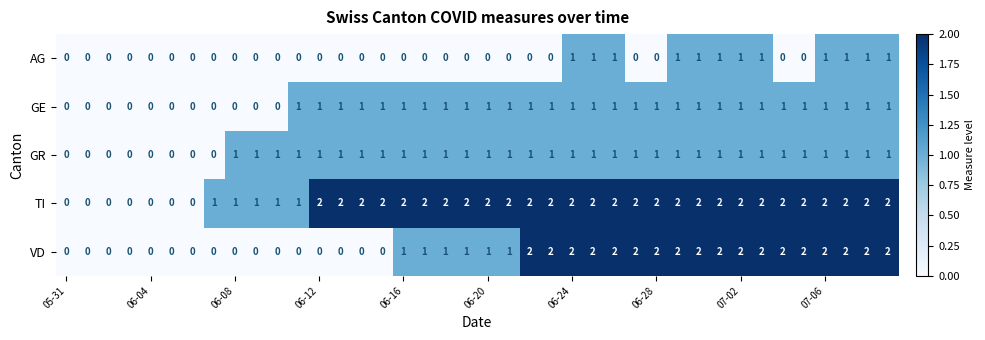

What is the sum of all AG values?

12